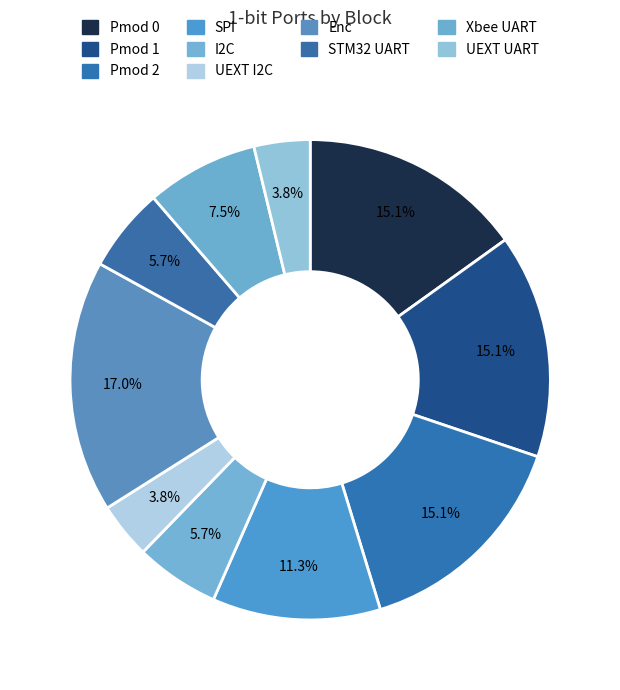

How many segments does this pie chart have?

10